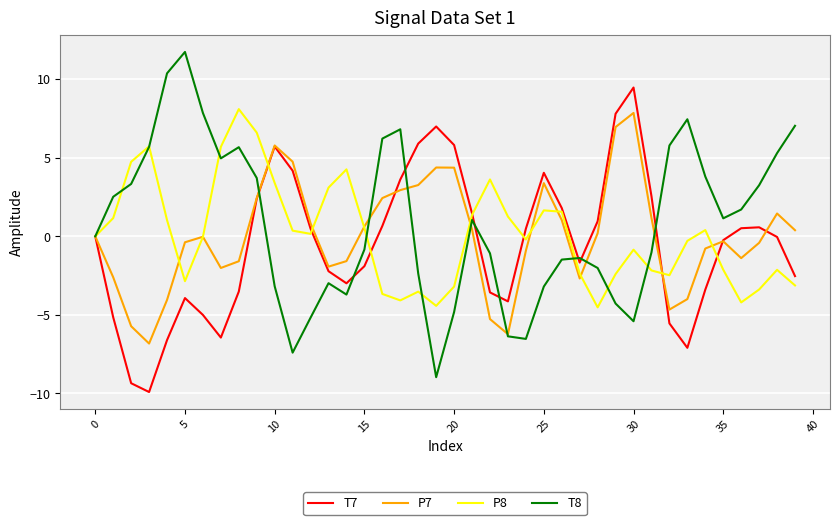

What is the maximum value for T8?

11.7